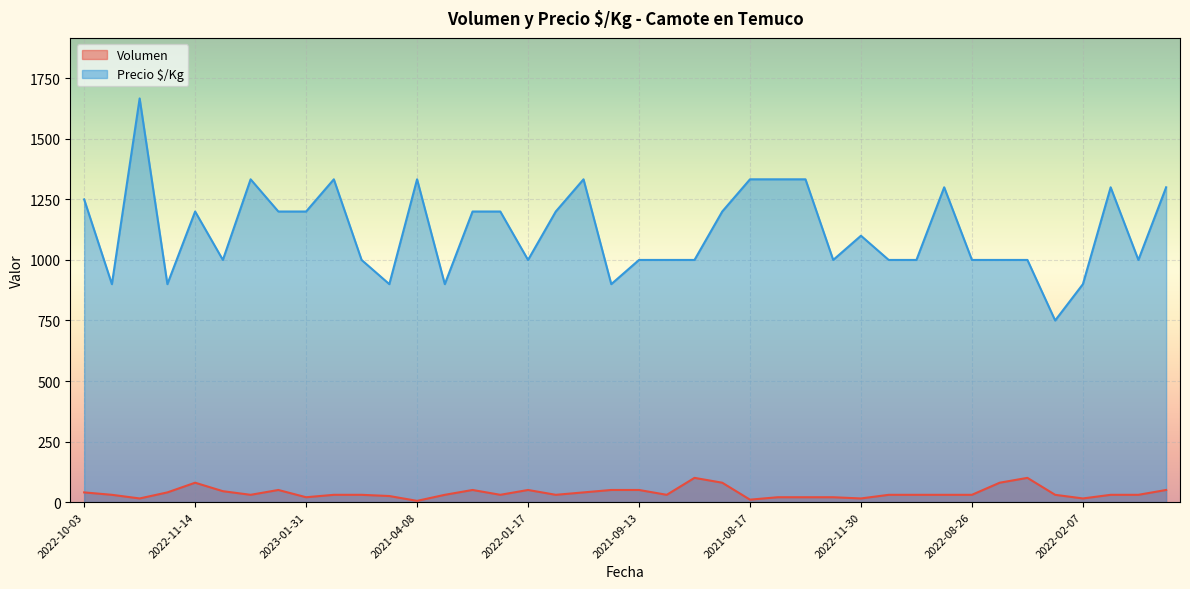

At which label is Volumen closest to 52?

2022-10-05